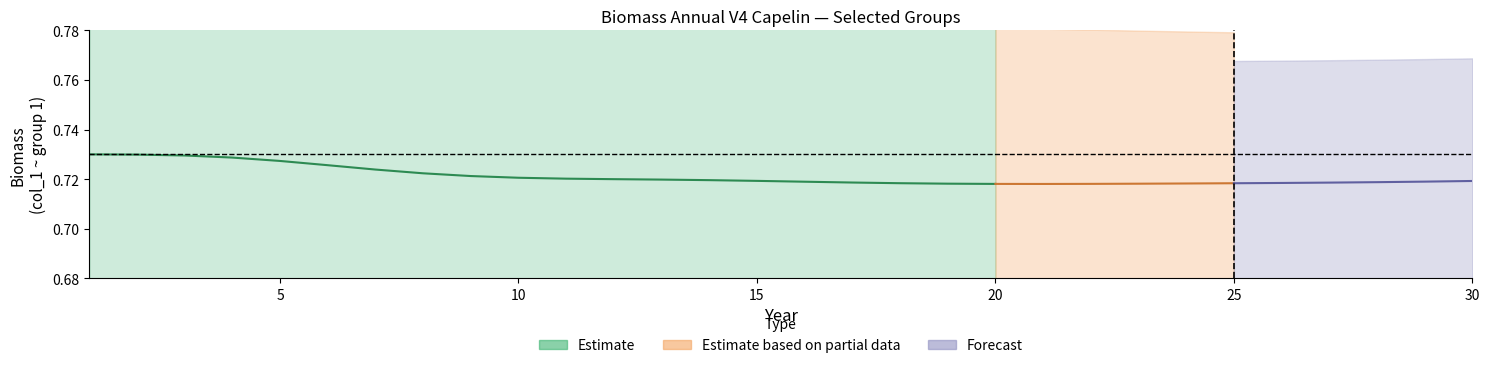

At how many categories does at least one series exceed 0?

30